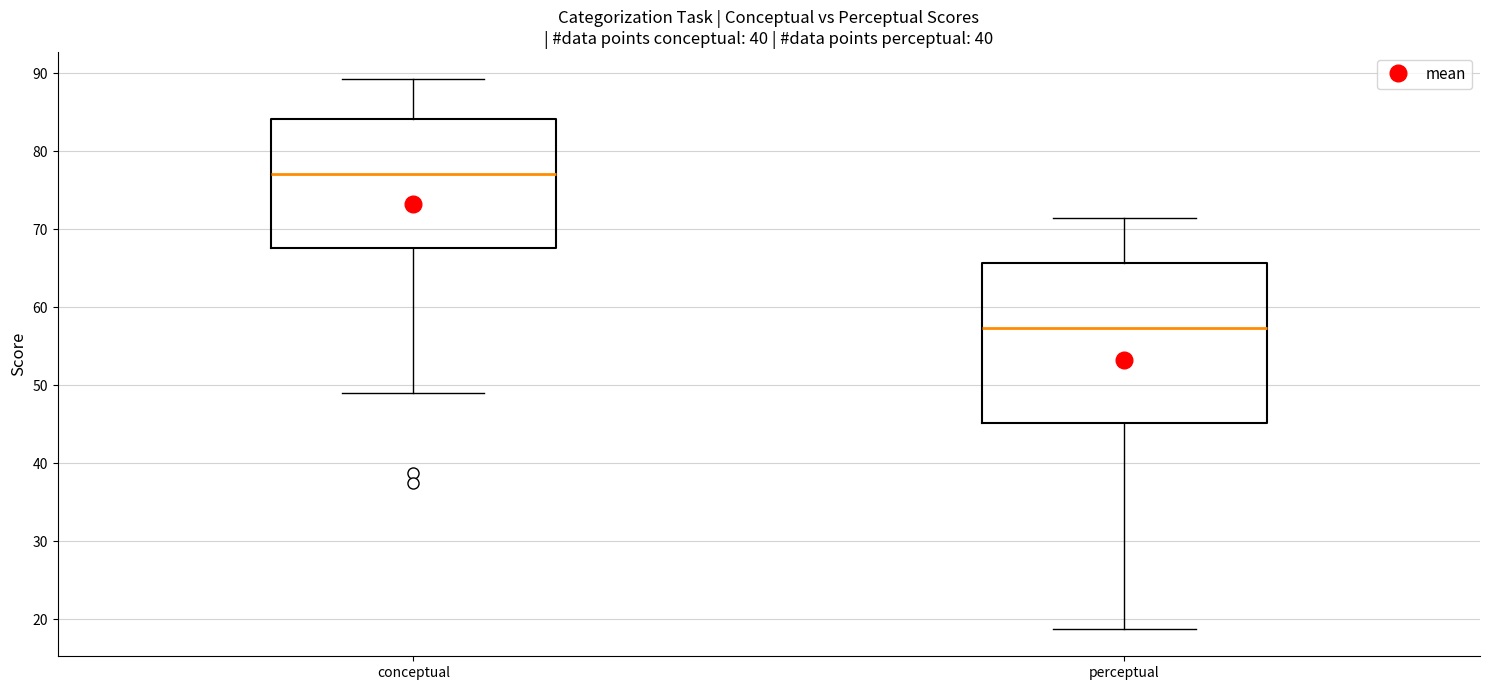

Where does the median line of the box for conceptual sit on the y-axis? The values are not printed on the chart, so give them approximately, as read against the axis.

77